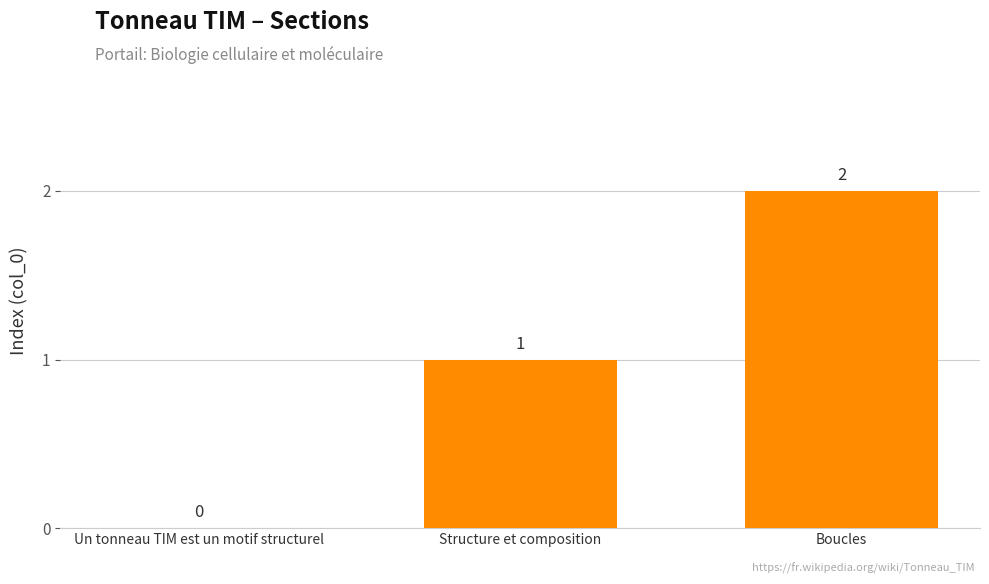

What is the sum of all values?

3